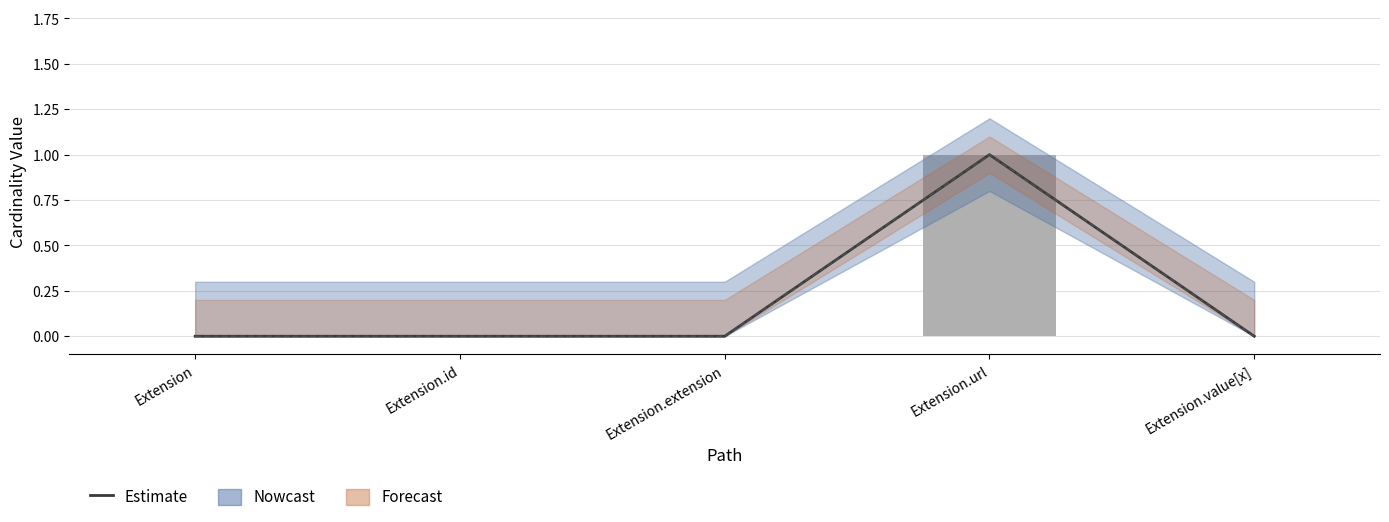

What is the value of the 4th bar from the left?

1